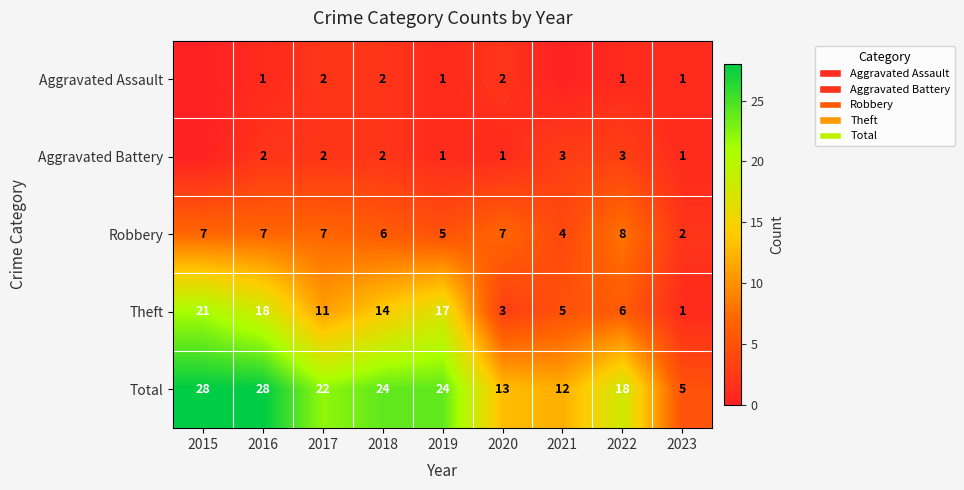

Which series changed the most between 2016 and 2022?

Theft